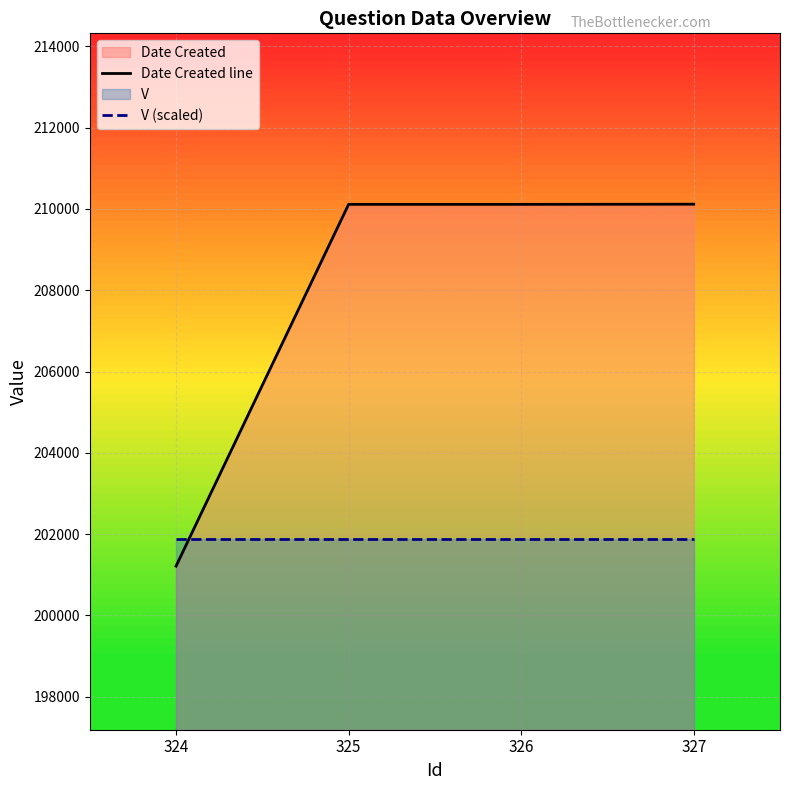

At which label does V (scaled) reach its peak?

324